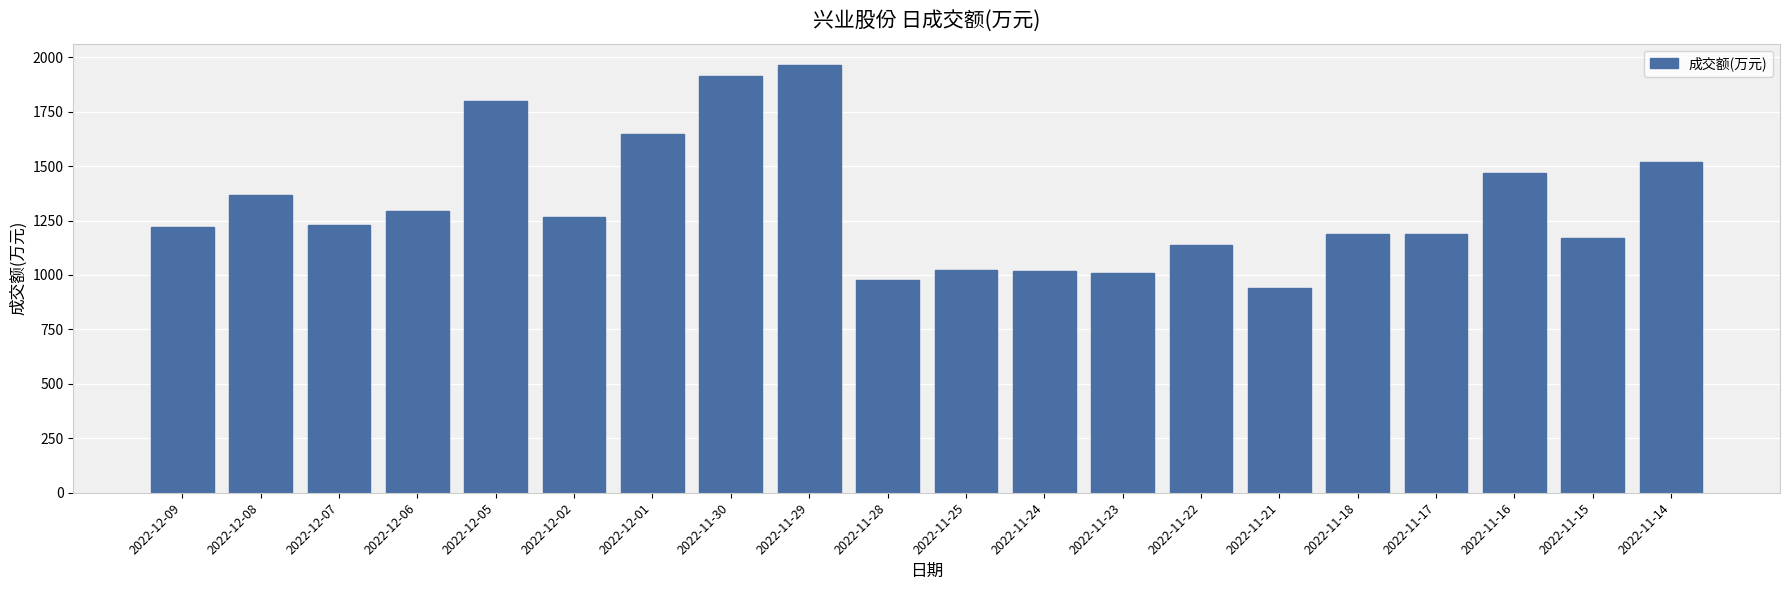

What is the label of the 10th bar from the left?

2022-11-28